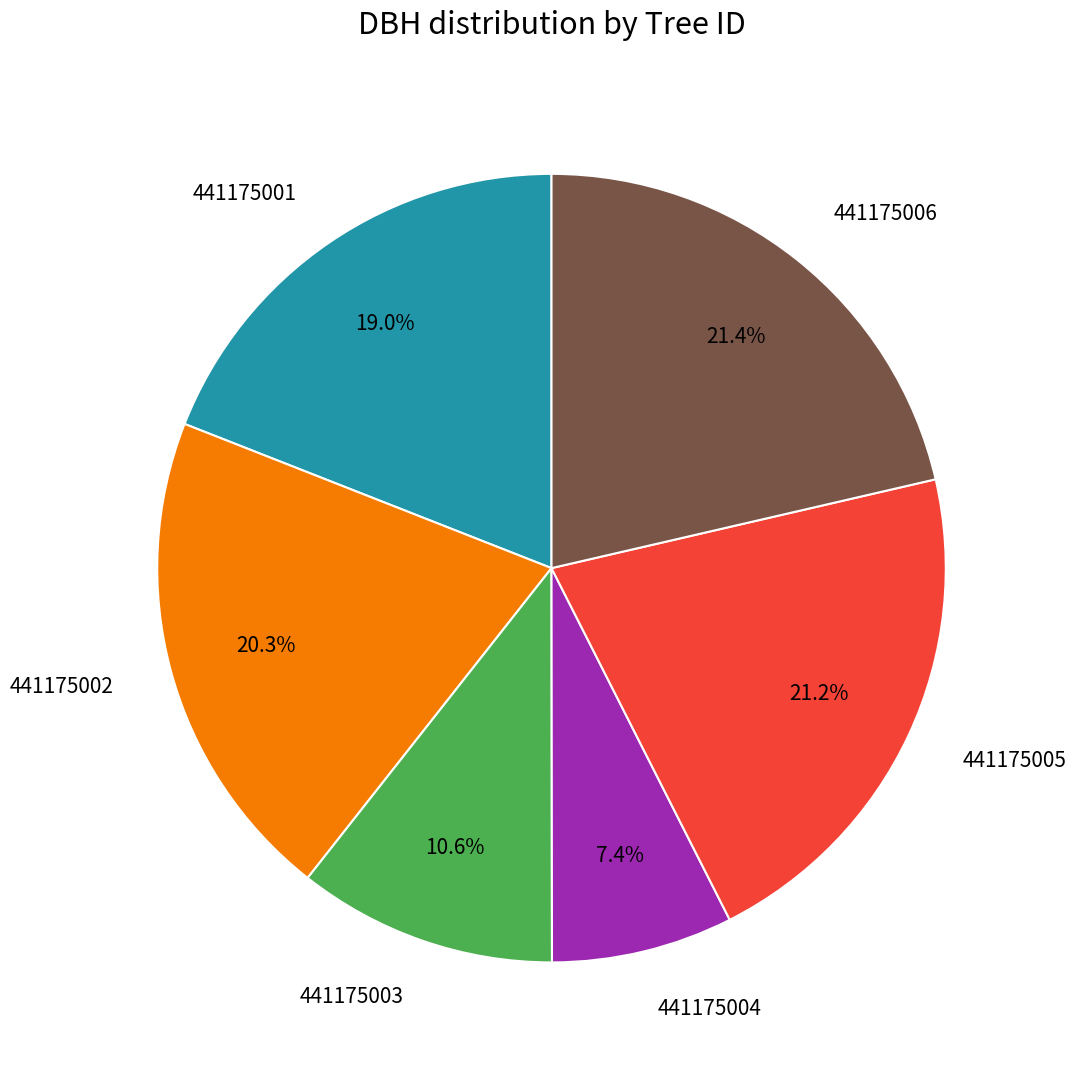

Is the sum of 441175004 and 441175003 greater than half?

No